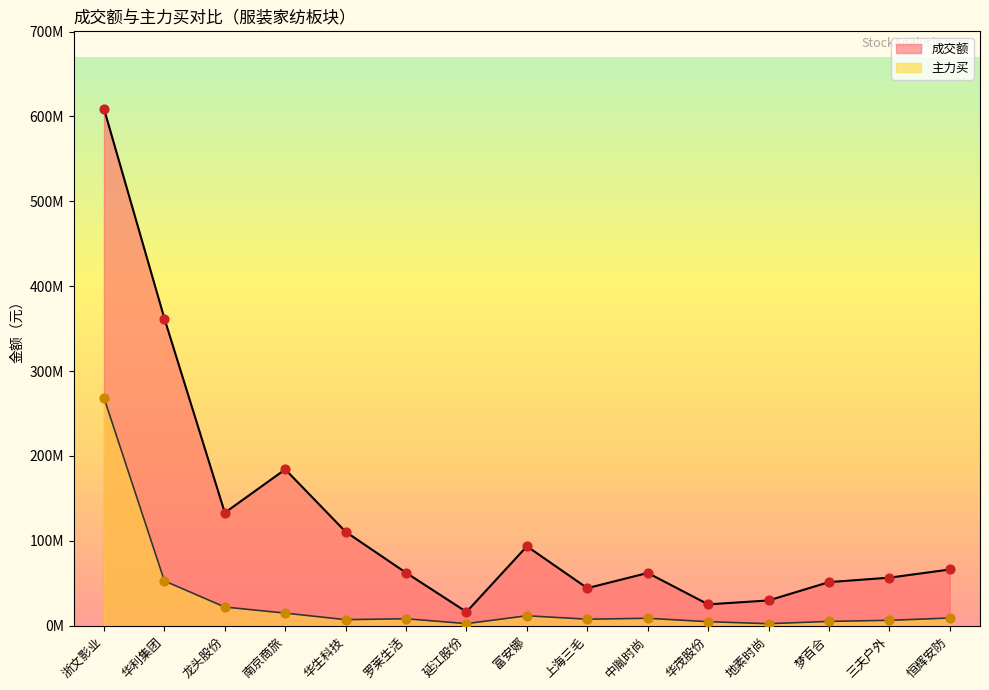

Which series reaches the minimum Y coordinate?

主力买